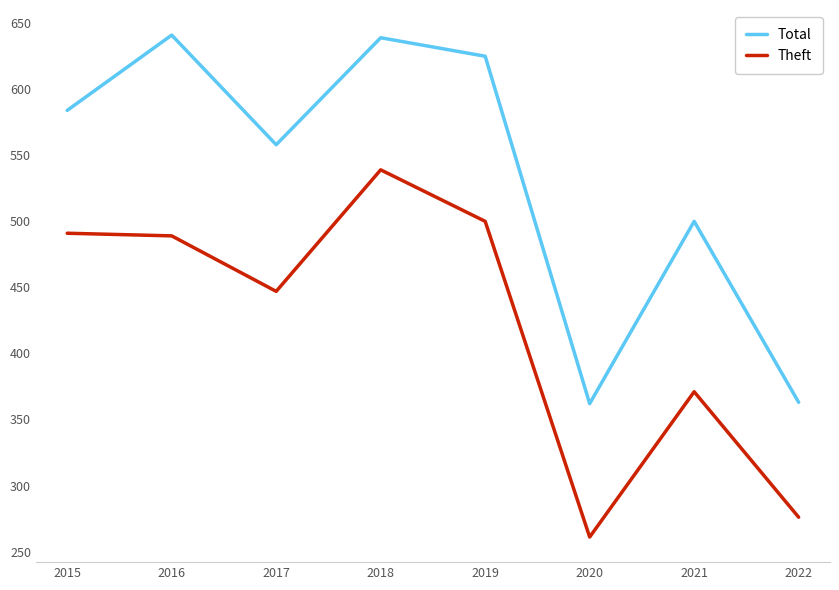

What is the total value across all series at 2016?

1130